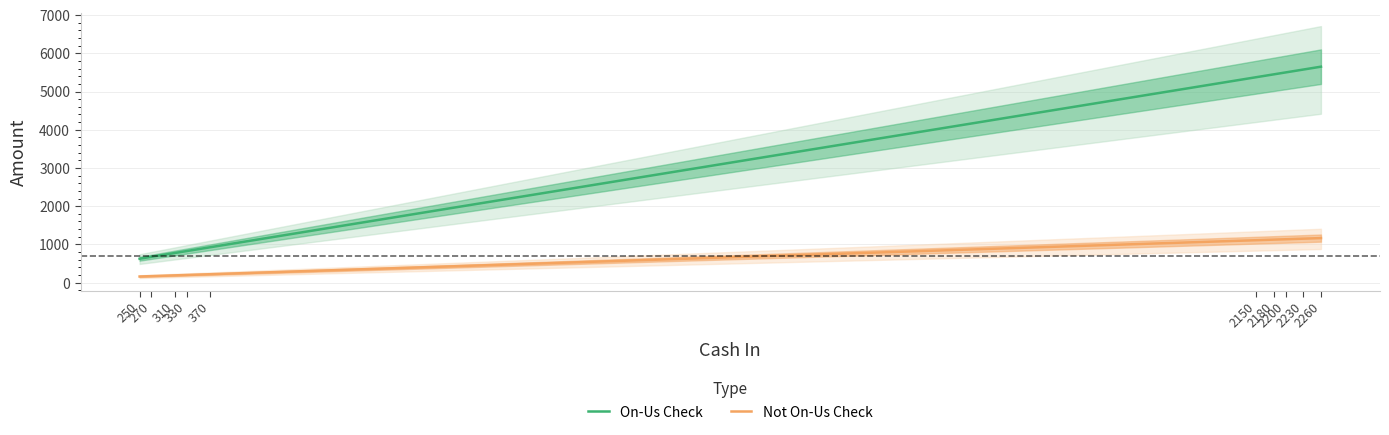

True or false: On-Us Check and Not On-Us Check intersect in this chart.

False